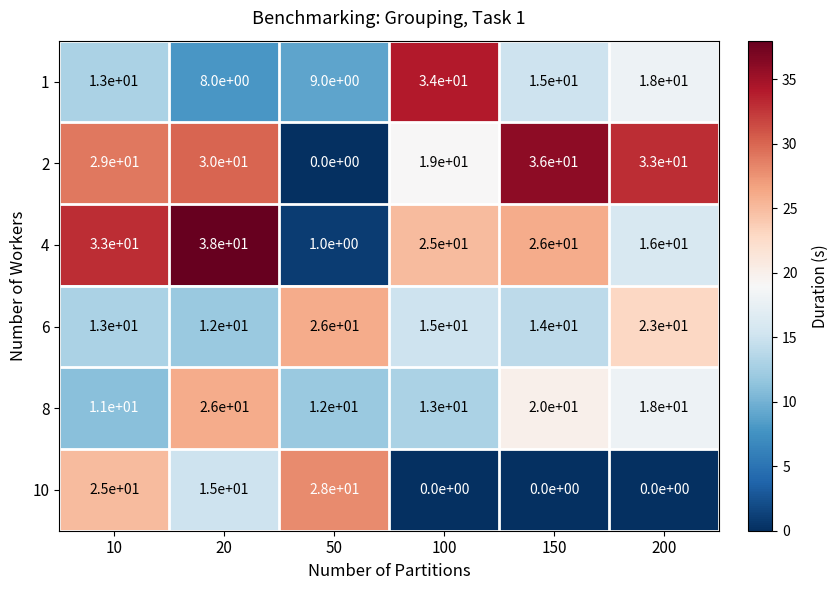

What is the difference between the highest and lowest values at 150?

36